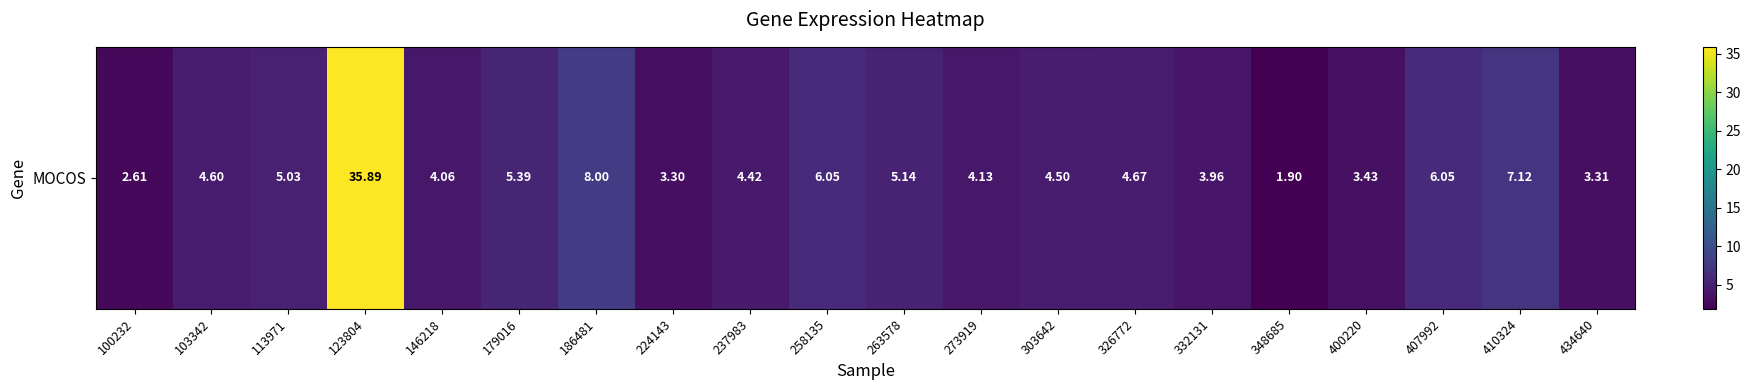

Reading left to right, extract all data points from this chart.

100232=2.6	103342=4.6	113971=5.0	123804=35.9	146218=4.1	179016=5.4	186481=8.0	224143=3.3	237983=4.4	258135=6.0	263578=5.1	273919=4.1	303642=4.5	326772=4.7	332131=4.0	348685=1.9	400220=3.4	407992=6.0	410324=7.1	434640=3.3